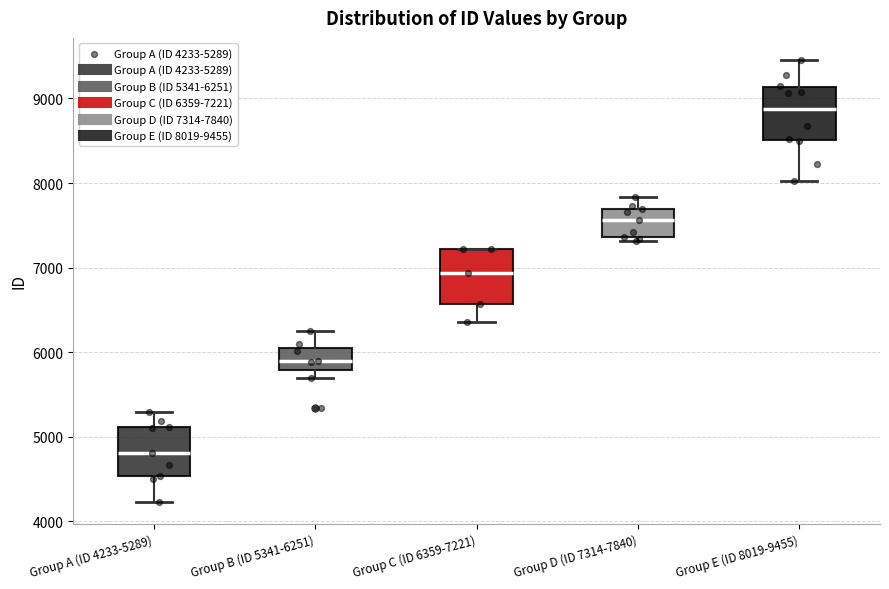

Which box's median line is the highest?

Group E (ID 8019-9455)